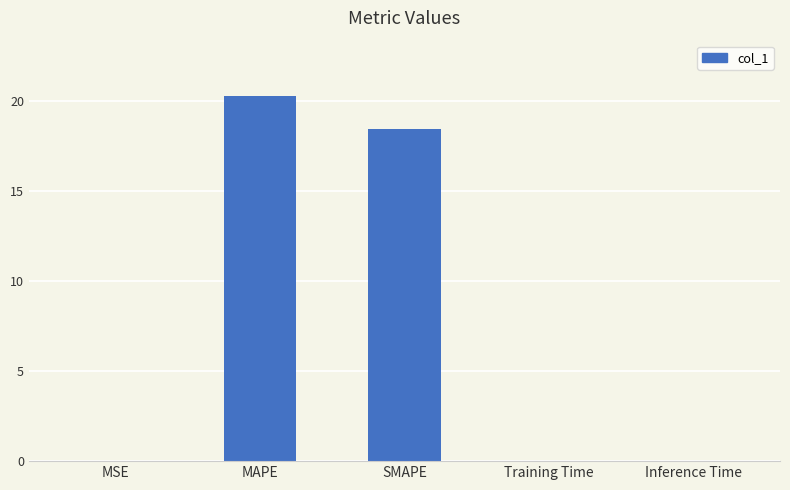

Between Inference Time and SMAPE, which is larger?

SMAPE